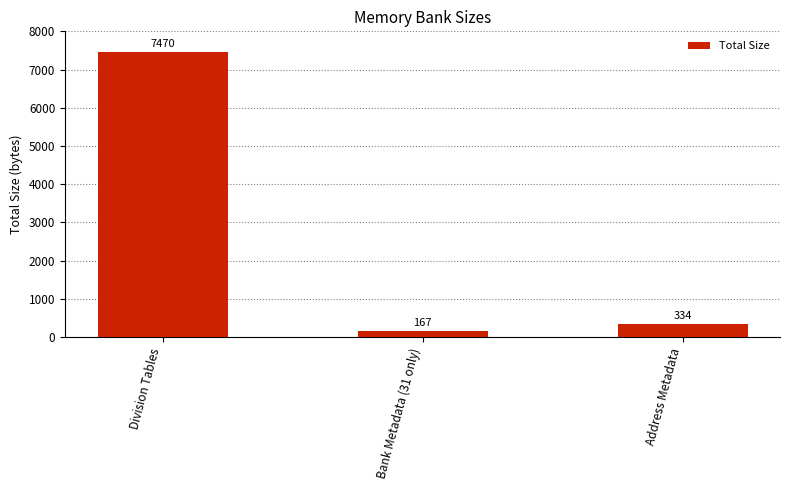

Is it true that the value at Address Metadata is 73?

False